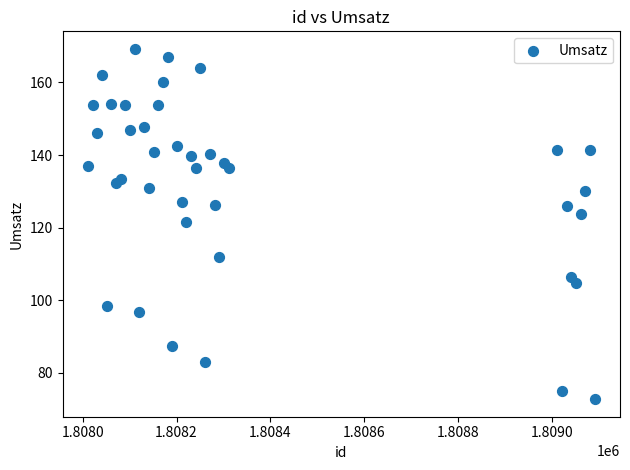

What Y value in the scatter plot is closest to 120?

121.6